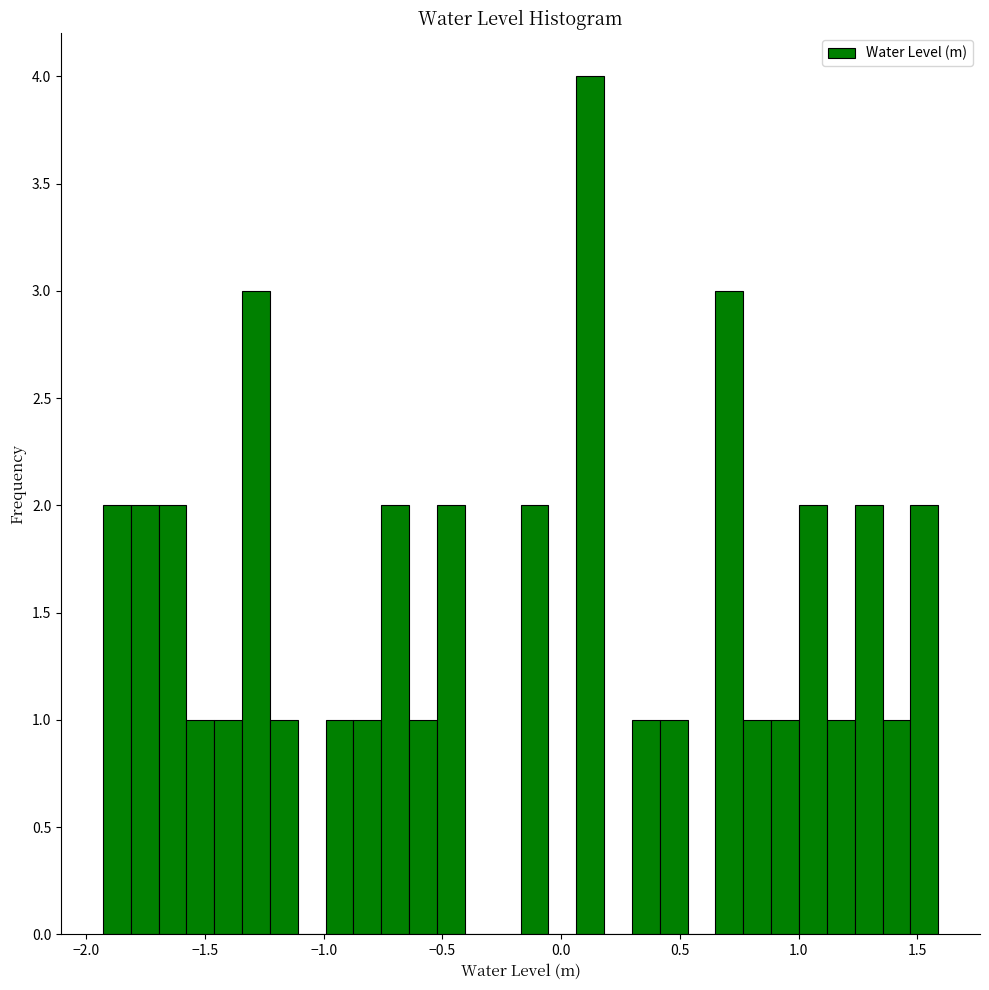

Read against the x-axis, roughly where is the centre of the tallest bar?

0.10